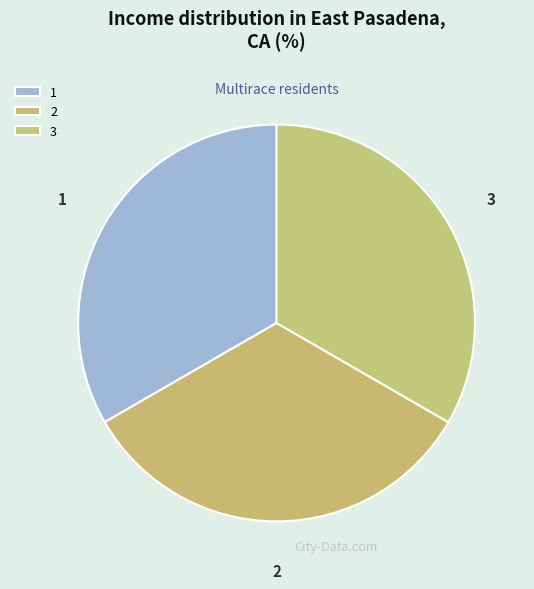

What is the ratio of the value at 3 to the value at 1?

1.0